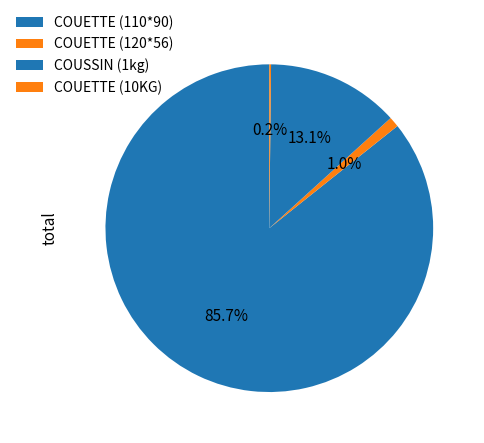

To the nearest percent, what is the difference between the largest and smallest slice percentages?

86%